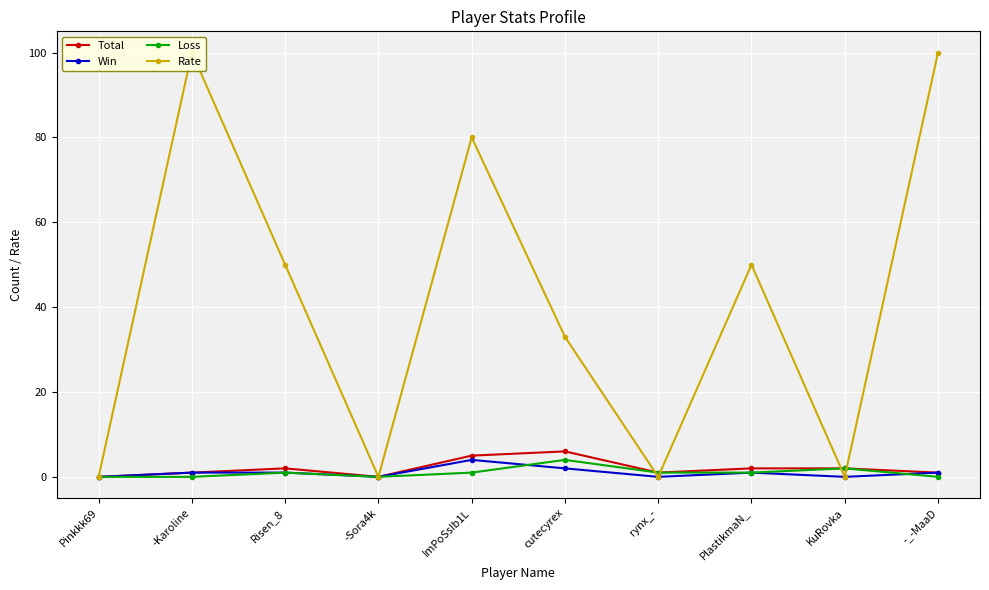

Which series has the largest range (max minus min)?

Rate